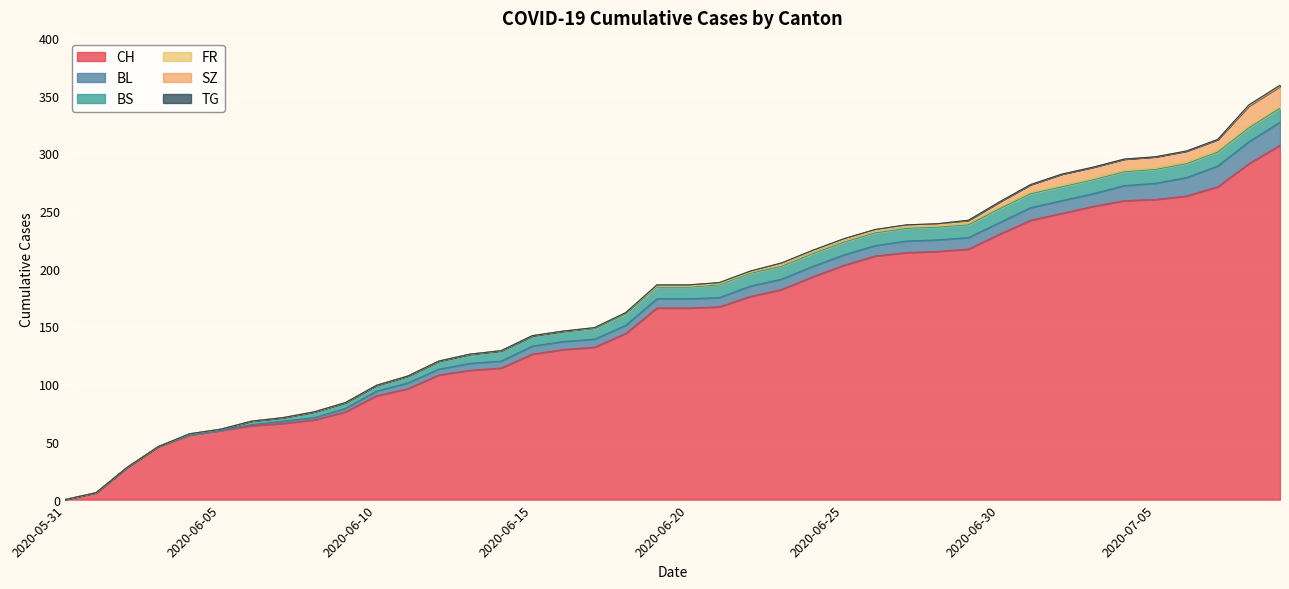

Which category has the highest value across all series?

2020-07-09